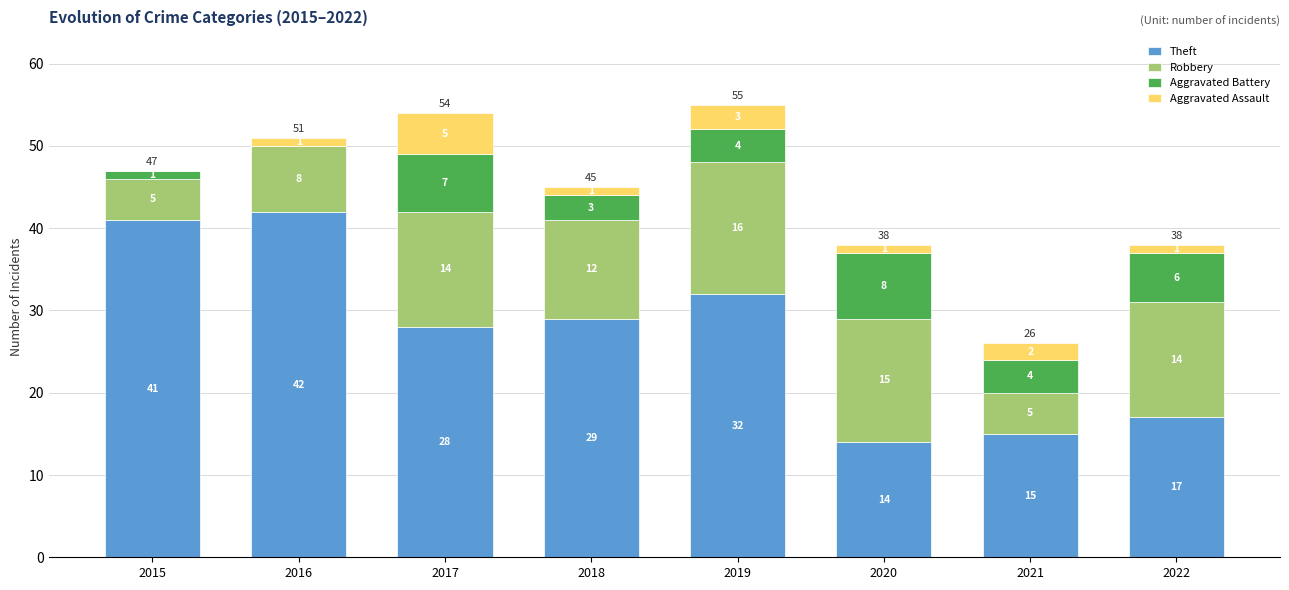

At which category is the sum across all series the highest?

2019